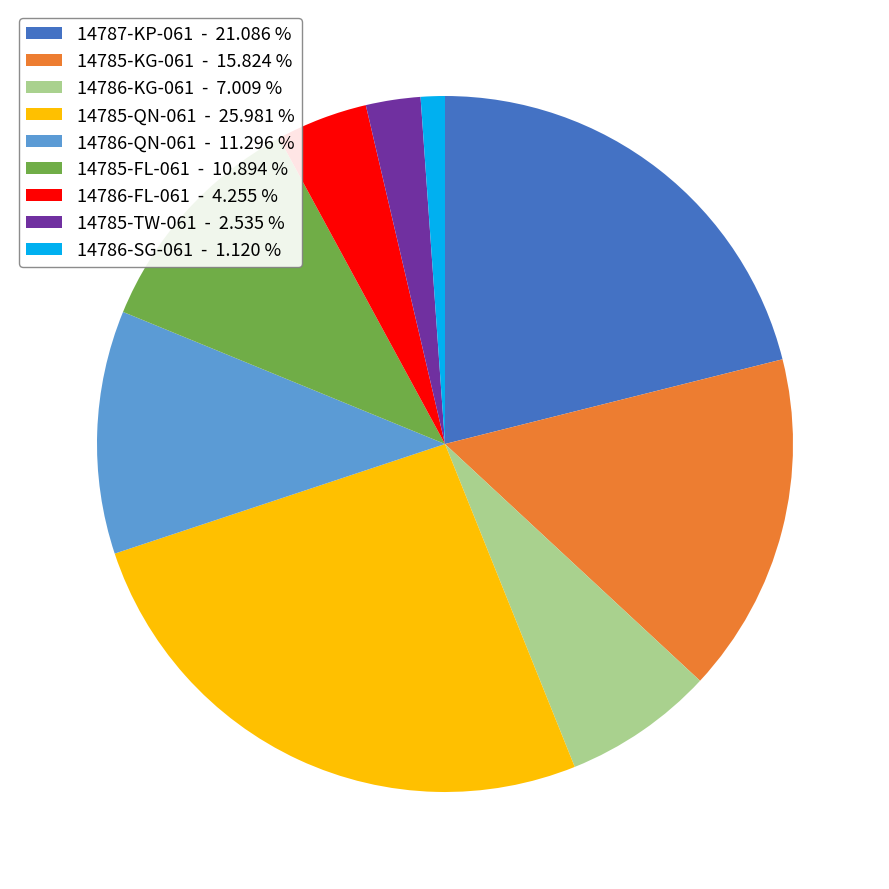

Combined, do 14786-KG-061 - 7.009 % and 14785-QN-061 - 25.981 % account for over 50%?

No